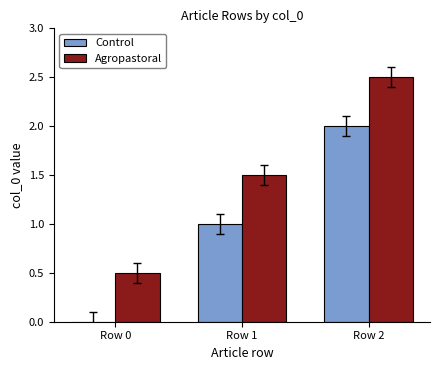

Reading right to left, extract all data points from this chart.

Control: 2.0	1.0	0.0
Agropastoral: 2.5	1.5	0.5